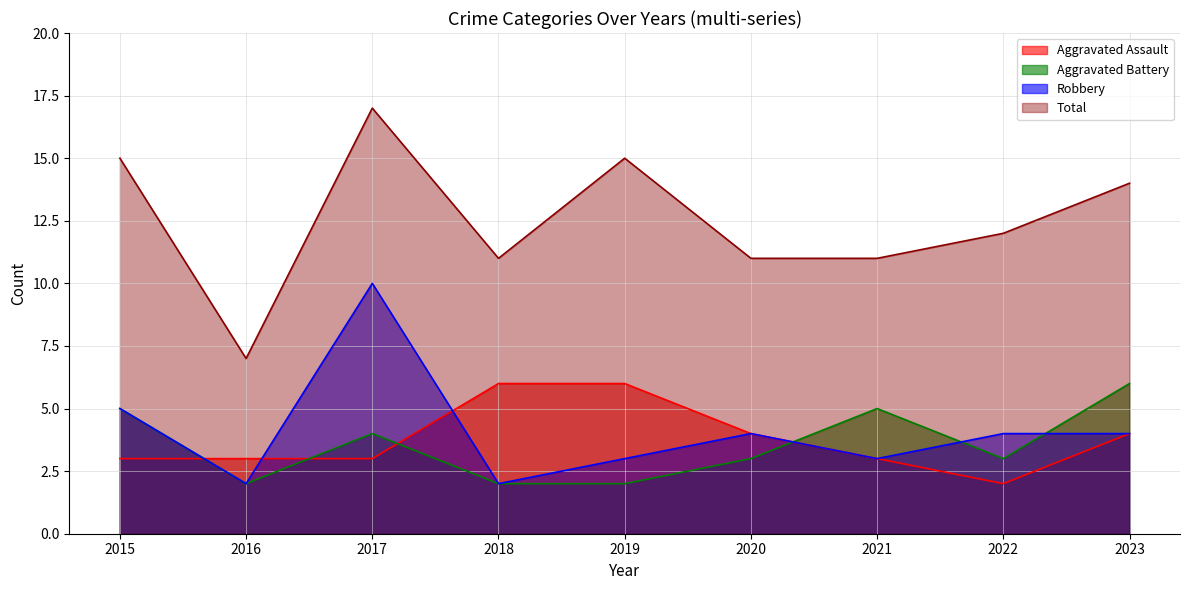

Reading left to right, what are all the values shown in this chart?

Aggravated Assault: 3	3	3	6	6	4	3	2	4
Aggravated Battery: 5	2	4	2	2	3	5	3	6
Robbery: 5	2	10	2	3	4	3	4	4
Total: 15	7	17	11	15	11	11	12	14